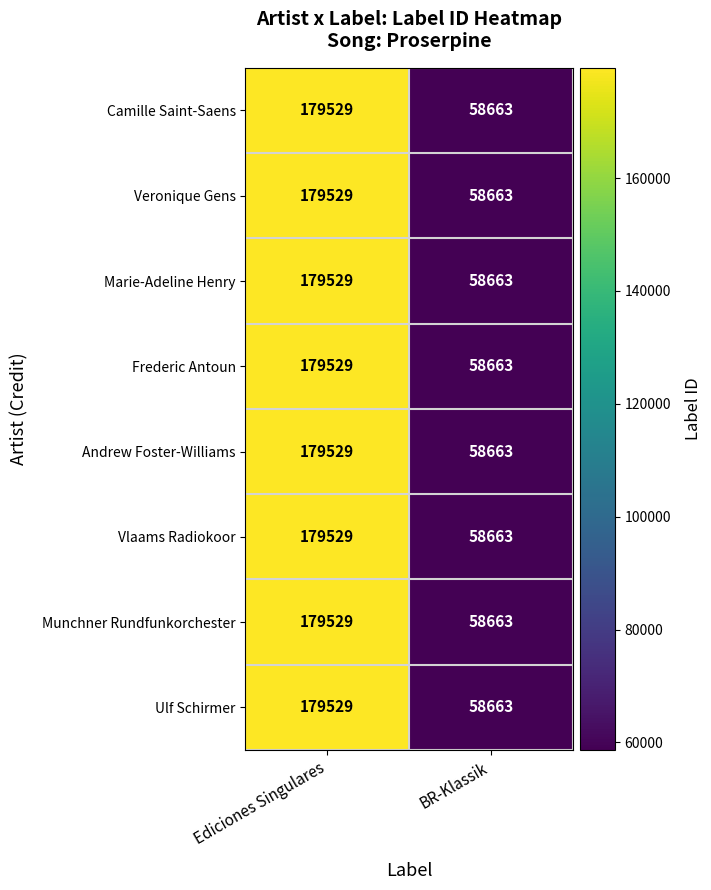

What is the average value of the Camille Saint-Saens series?

119096